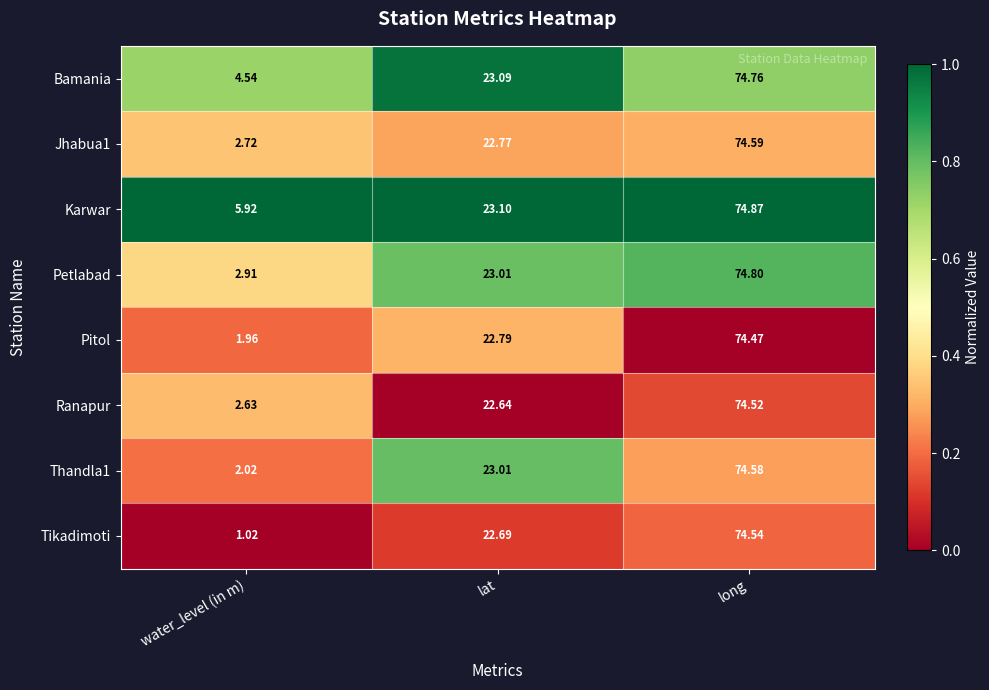

What is the greatest value displayed?

74.9